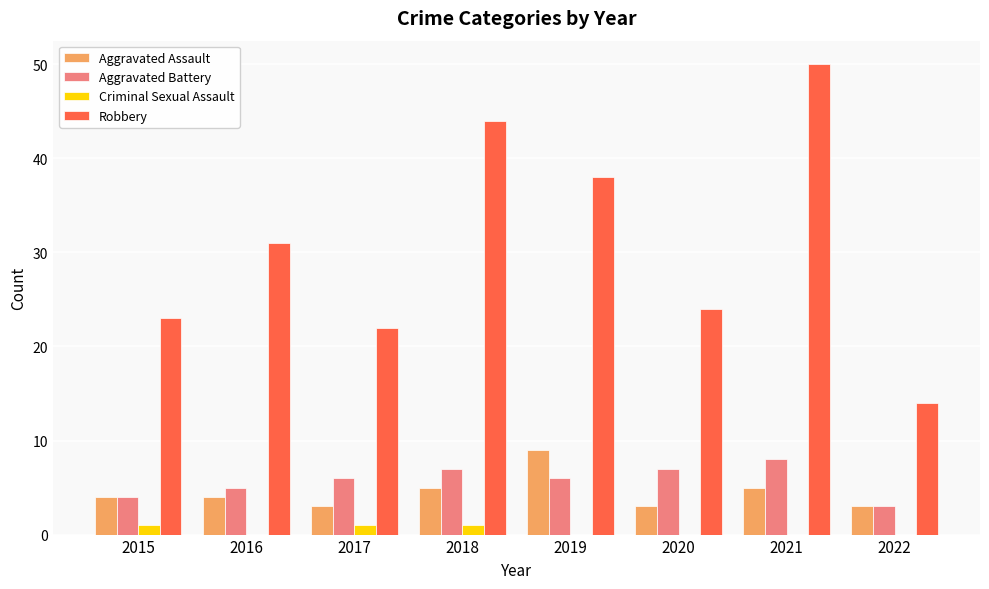

What is the sum of all Robbery values?

246